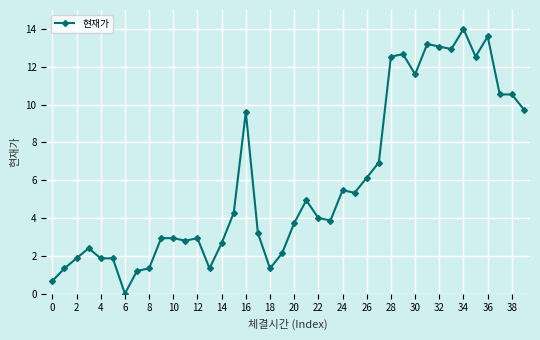

What is the sum of all values?

236.0